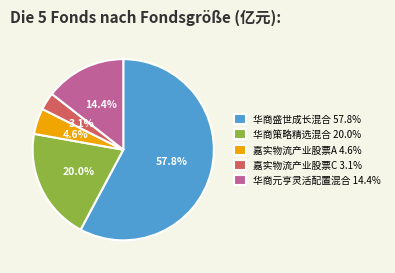

To the nearest percent, what portion does 华商元亨灵活配置混合 represent?

14%